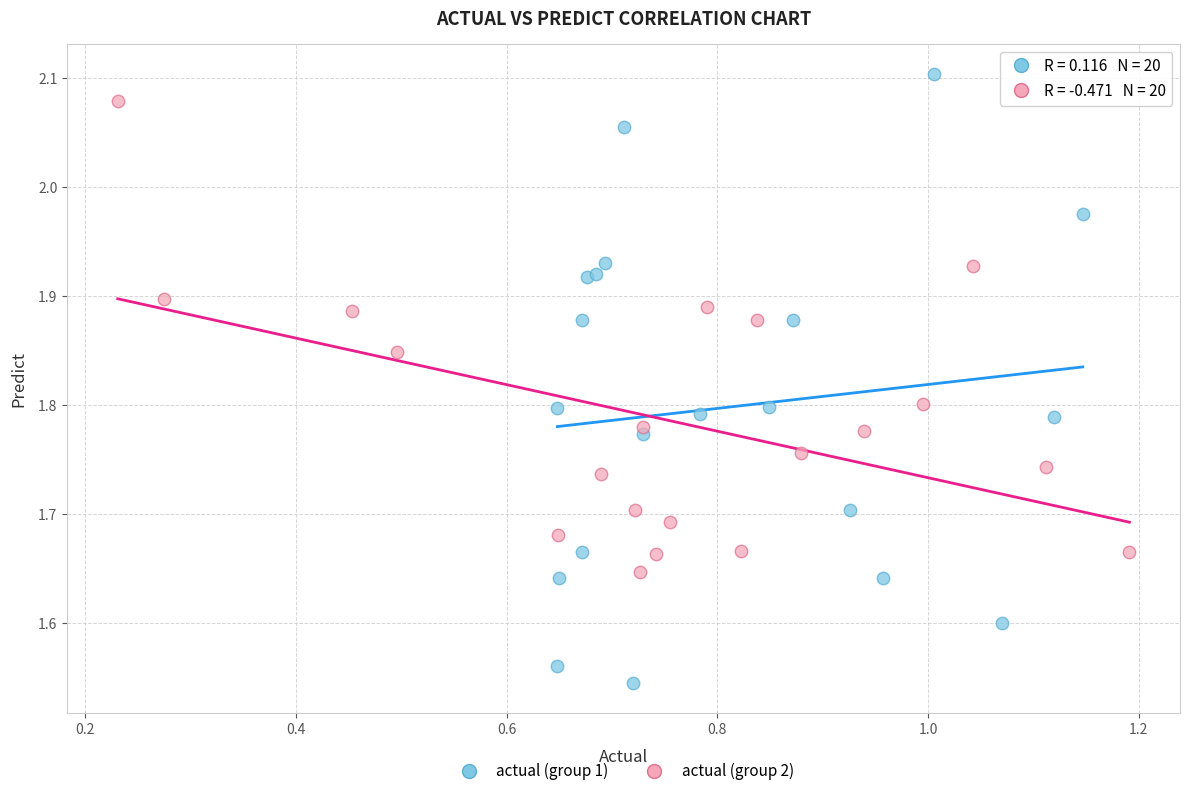

Which series has the widest spread of Y values?

actual (group 1)